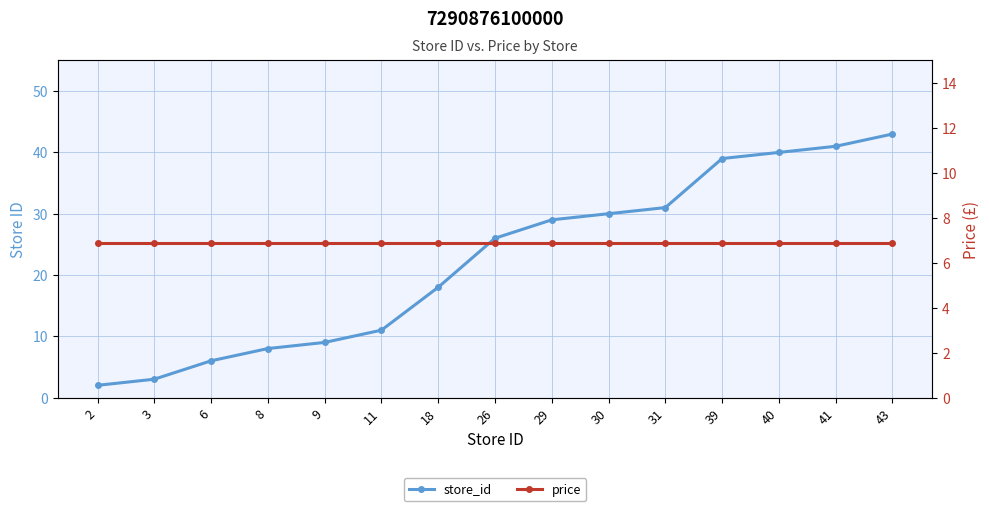

Which series ends up on top after the final intersection of store_id and price?

store_id